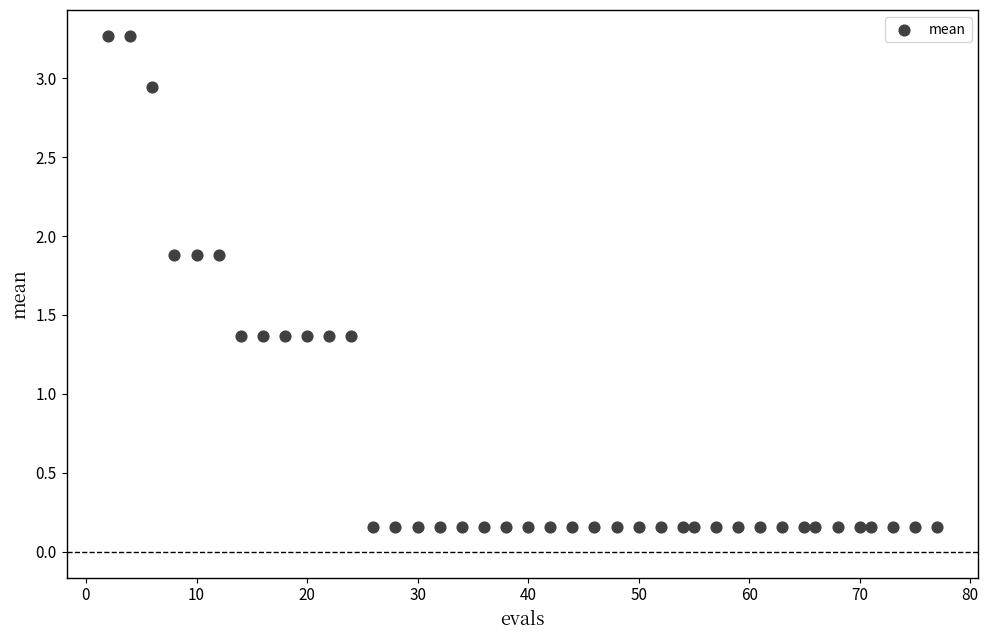

What is the range of Y values (max minus min)?

3.1